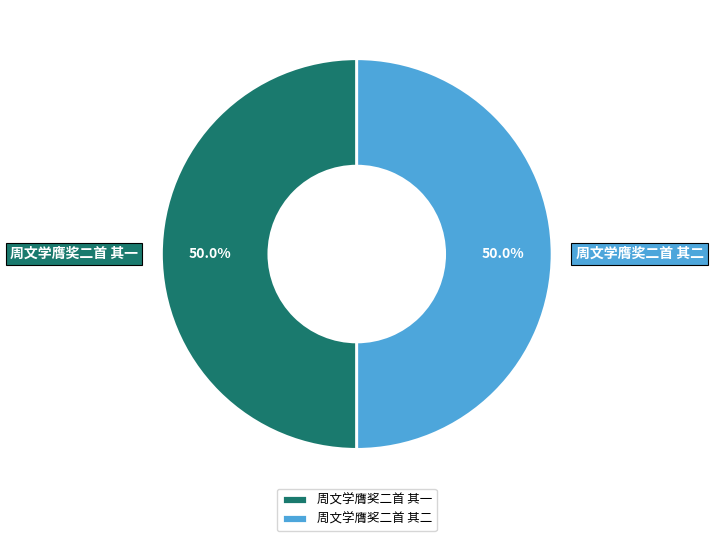

Combined, do 周文学膺奖二首 其一 and 周文学膺奖二首 其二 account for over 50%?

Yes